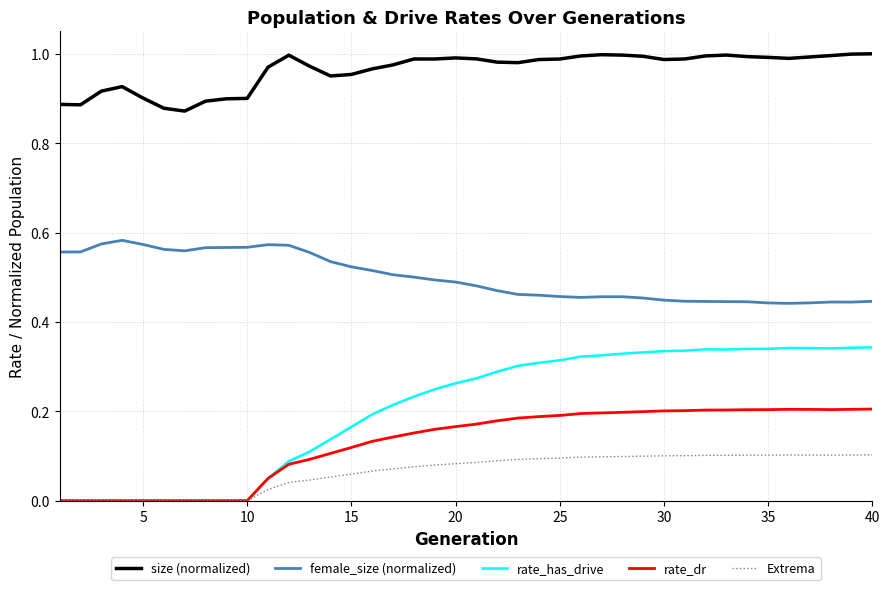

Which series has the widest spread of values?

rate_has_drive